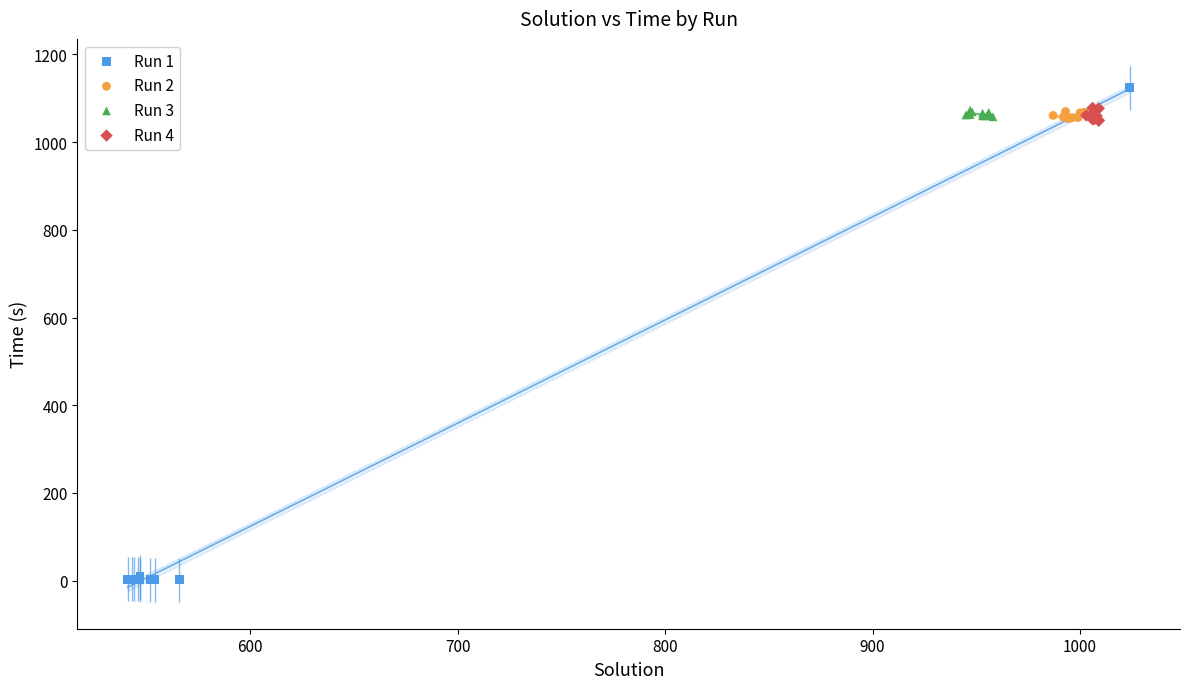

What are all the series names shown in the legend?

Run 1, Run 2, Run 3, Run 4